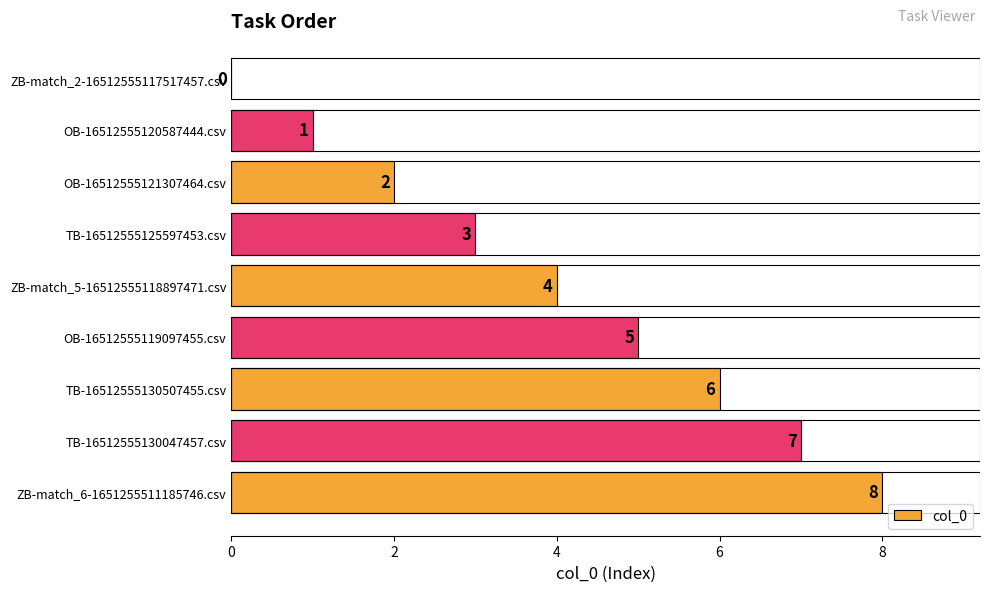

At which label is the value closest to 4?

ZB-match_5-16512555118897471.csv